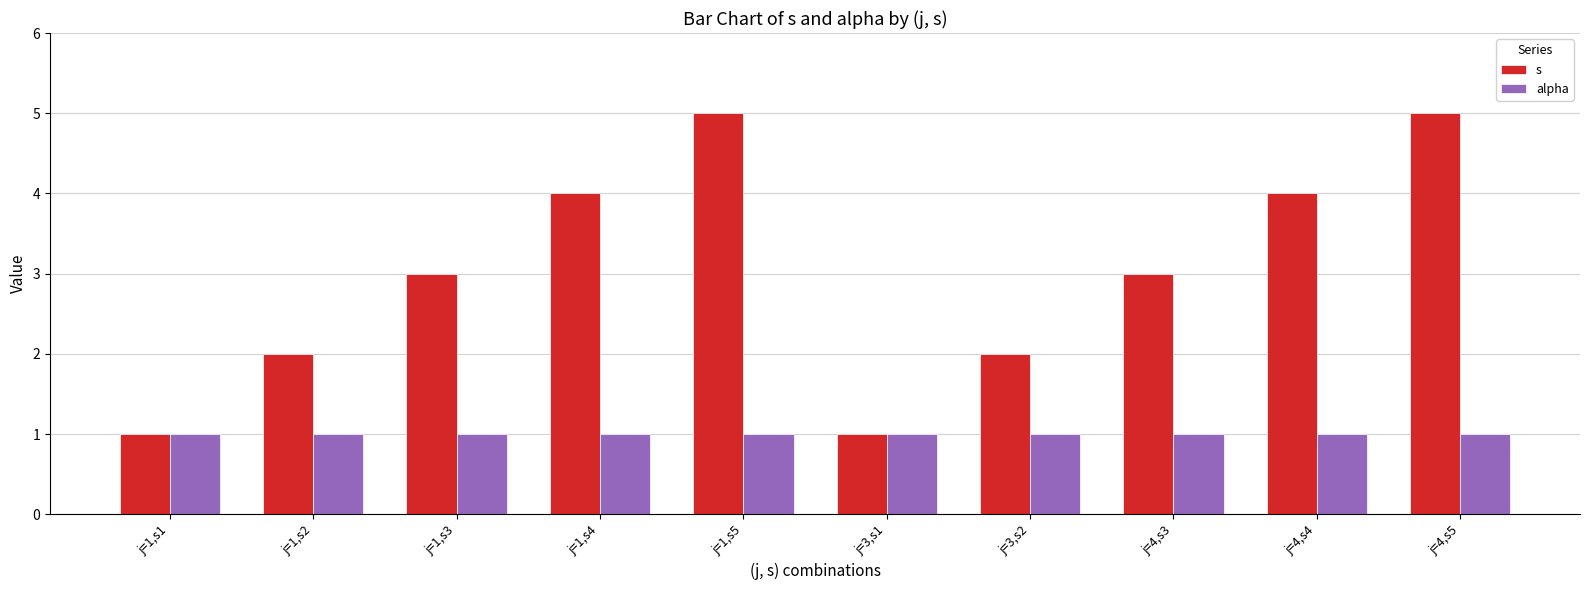

The value of s at j=1,s4 is 7. True or false?

False